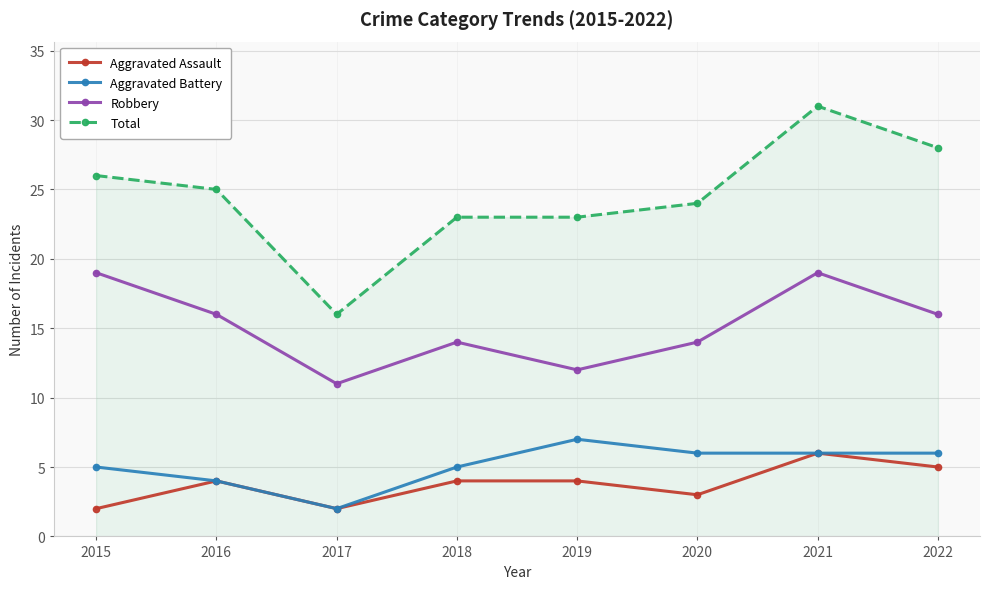

Reading right to left, list all the values displayed in this chart.

Aggravated Assault: 2022=5	2021=6	2020=3	2019=4	2018=4	2017=2	2016=4	2015=2
Aggravated Battery: 2022=6	2021=6	2020=6	2019=7	2018=5	2017=2	2016=4	2015=5
Robbery: 2022=16	2021=19	2020=14	2019=12	2018=14	2017=11	2016=16	2015=19
Total: 2022=28	2021=31	2020=24	2019=23	2018=23	2017=16	2016=25	2015=26